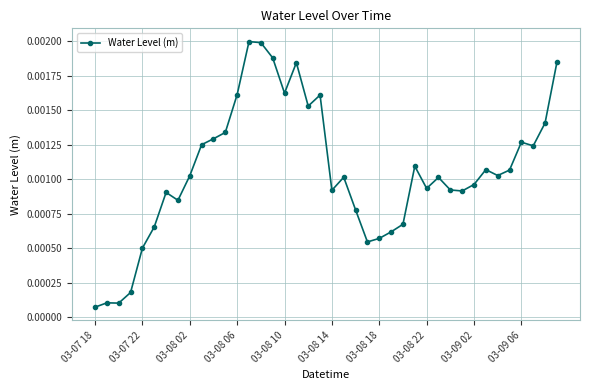

True or false: there are more than 1 points higher than both neighbors.

True